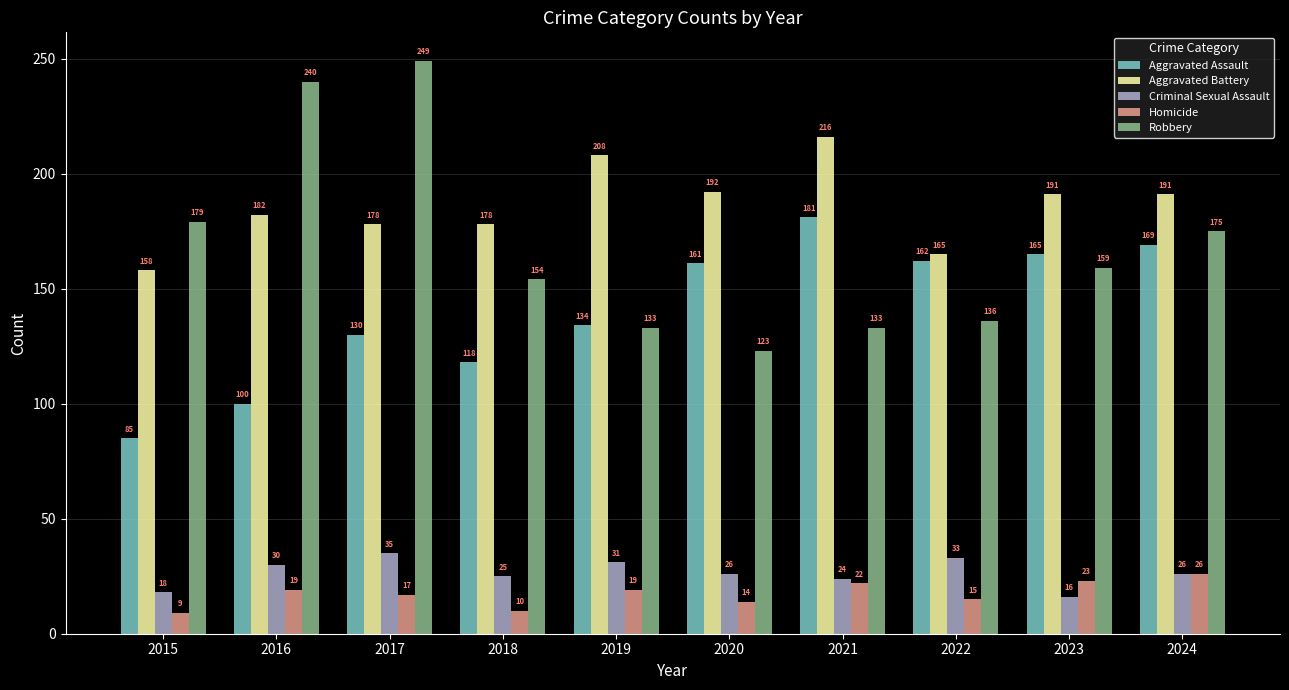

The Homicide series shows 6 at 2016. True or false?

False